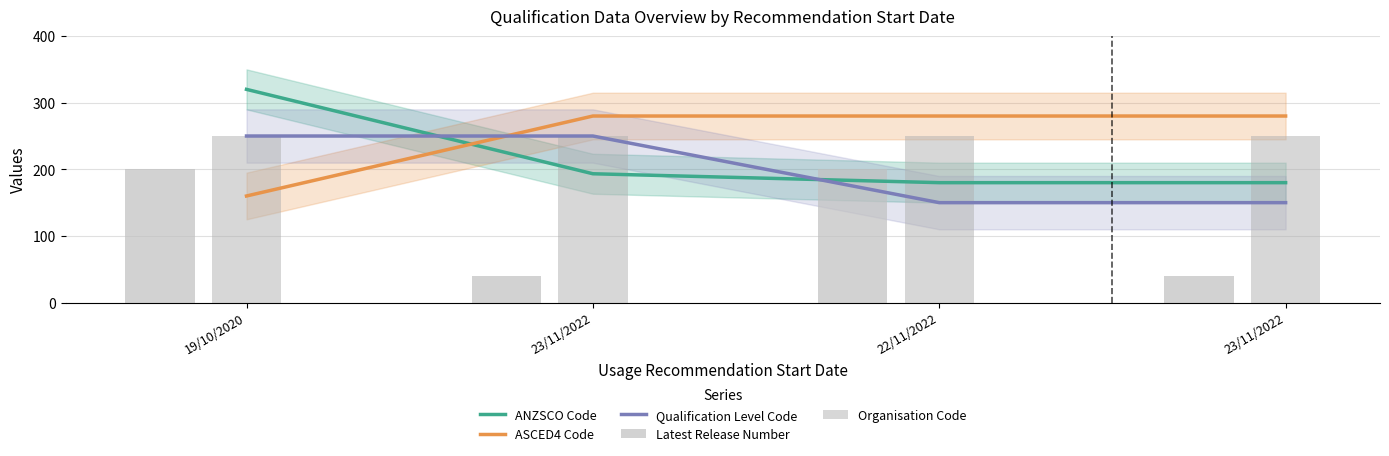

What is the average value of the Organisation Code series?

250.0